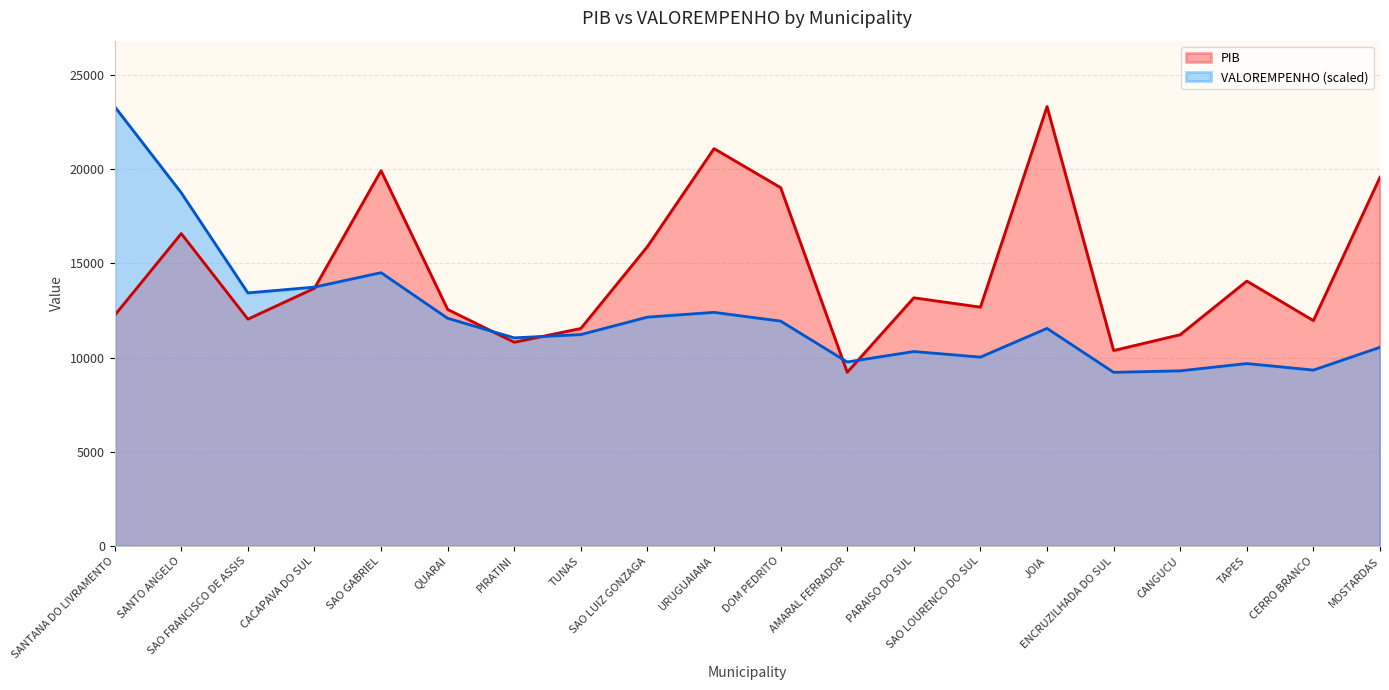

What position from the right is TAPES?

3